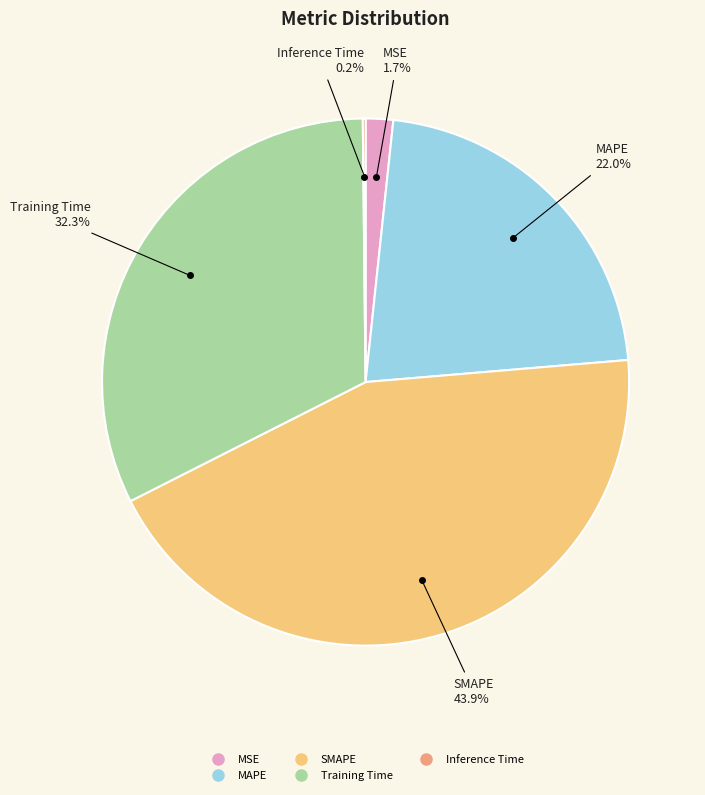

What is the largest slice in the pie chart?

SMAPE